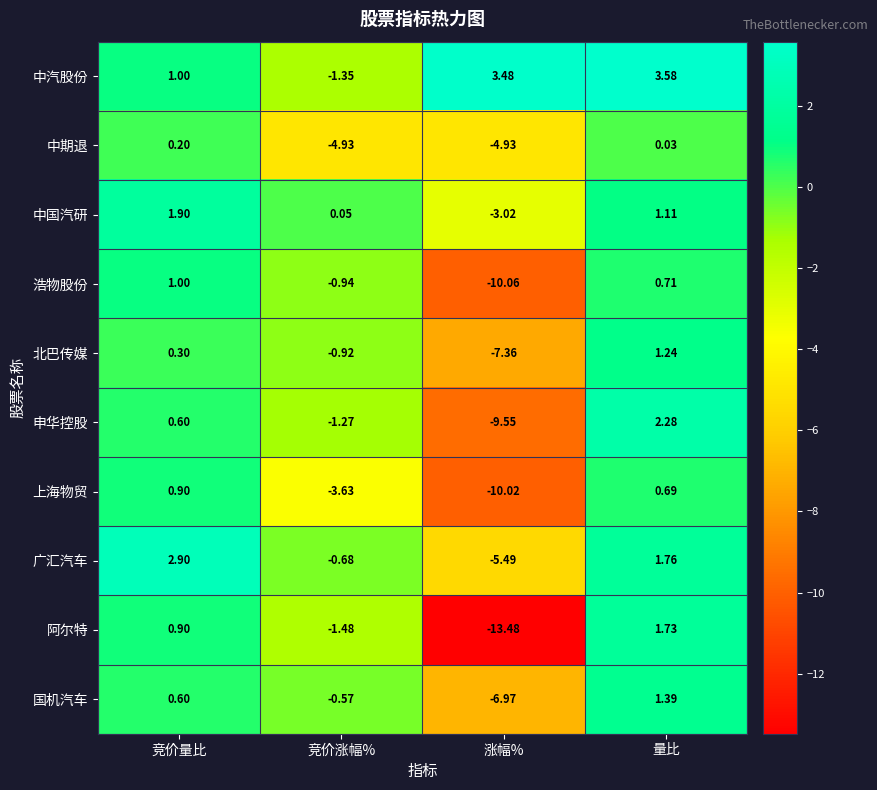

Which series changed the most between 竞价量比 and 涨幅%?

阿尔特